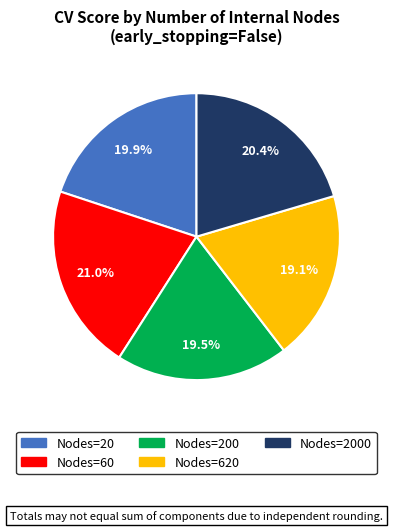

Does any single category account for the majority?

No